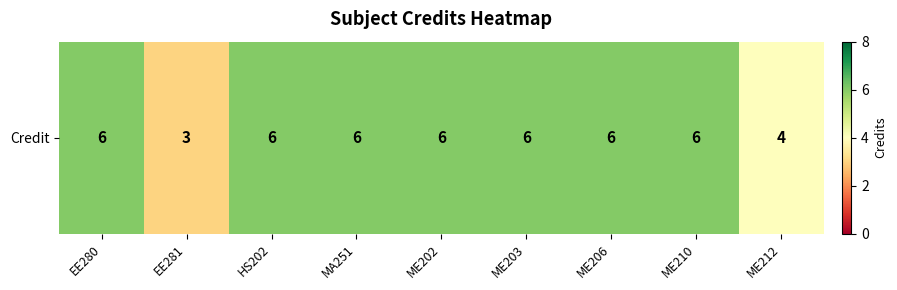

Count the values in the range 6 to 7.

7